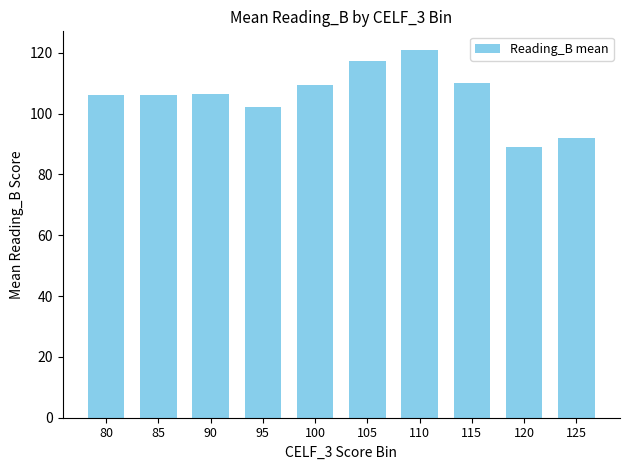

How many bars are there in total?

10